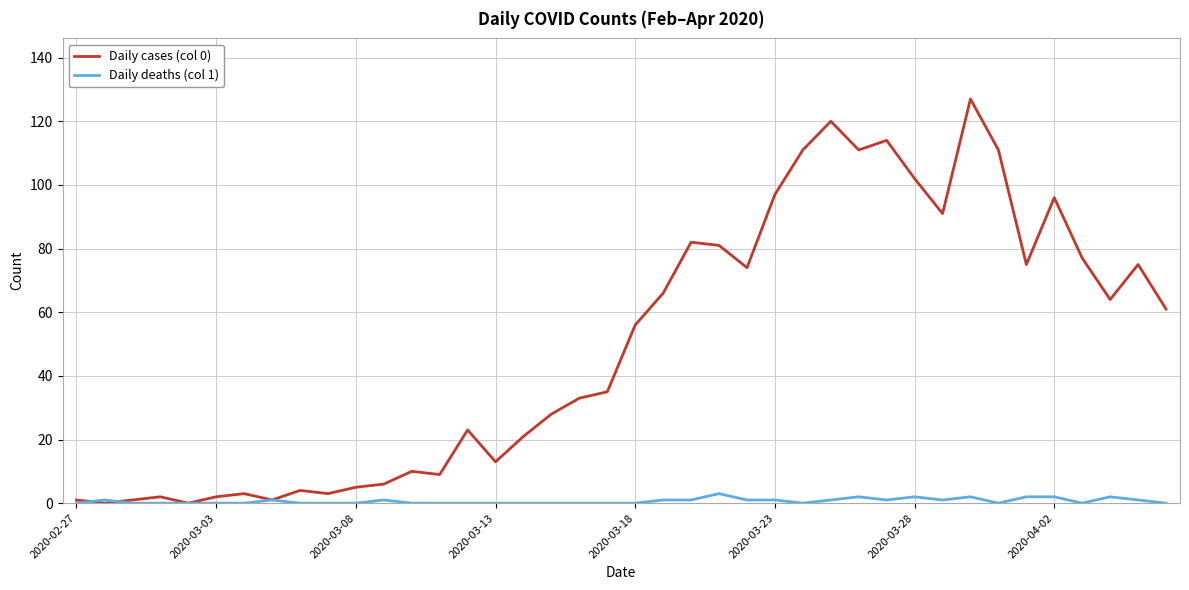

What are all the series names shown in the legend?

Daily cases (col 0), Daily deaths (col 1)